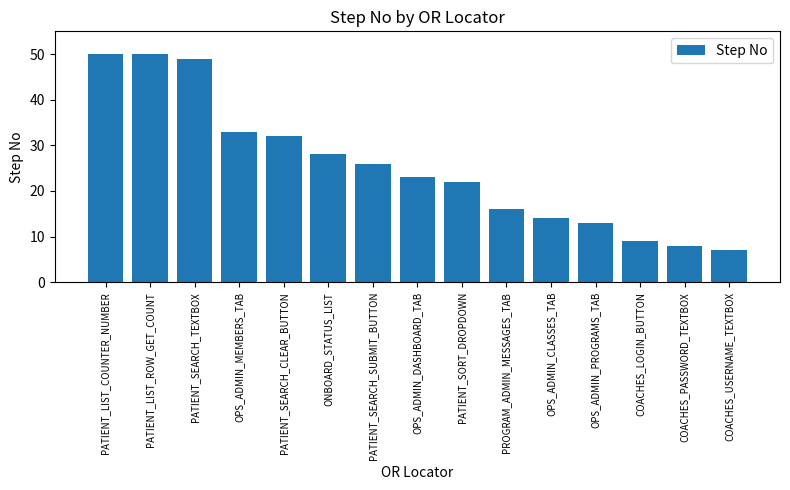

What position from the right is COACHES_PASSWORD_TEXTBOX?

2